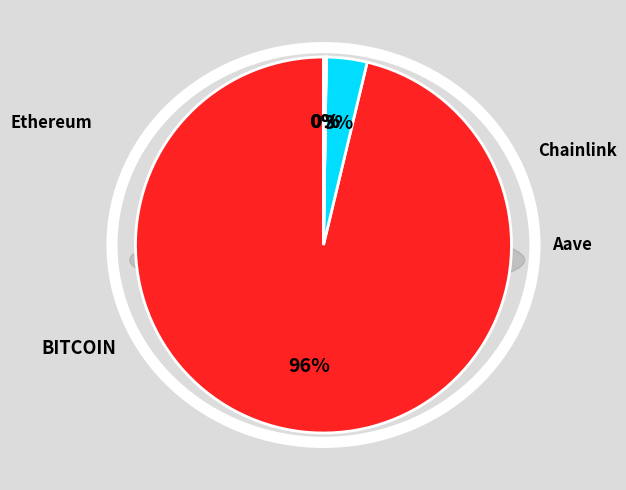

Is the sum of Ethereum and Aave greater than half?

No